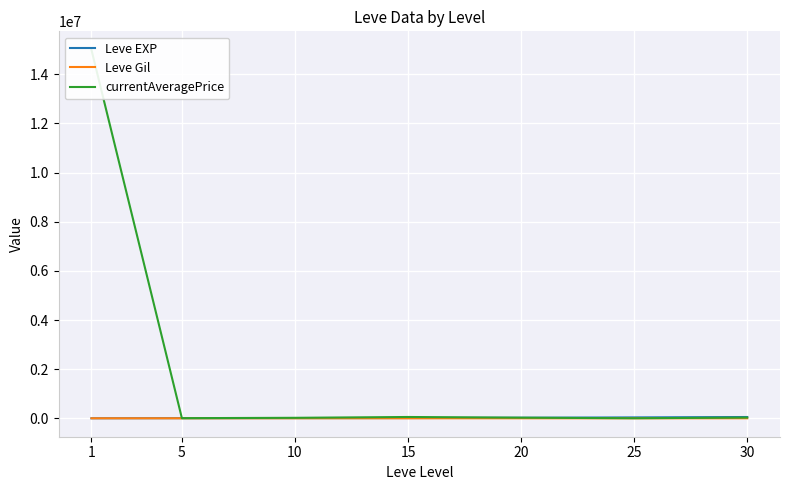

What are all the series names shown in the legend?

Leve EXP, Leve Gil, currentAveragePrice